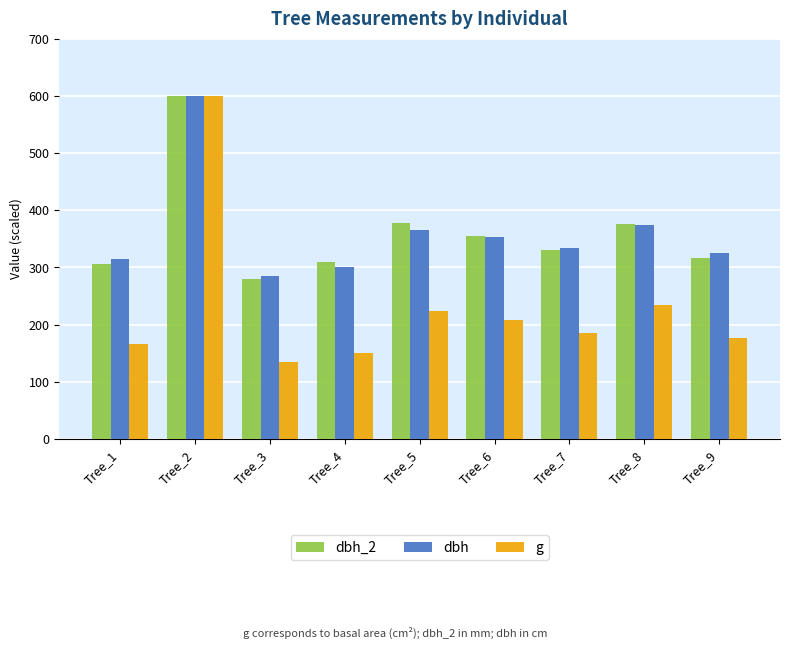

Which category has the lowest value in the dbh_2 series?

Tree_3